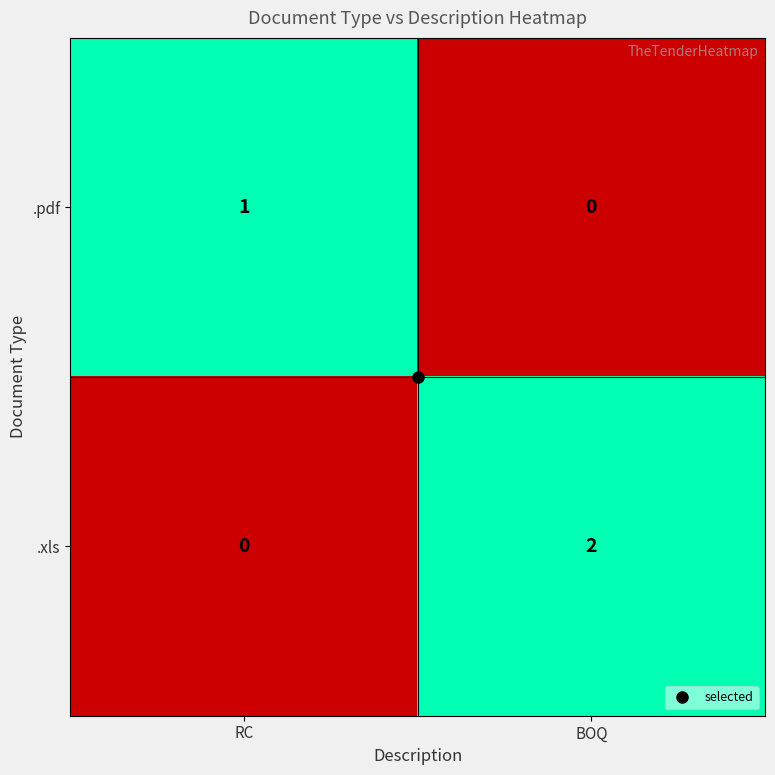

What is the total value across all series at RC?

1